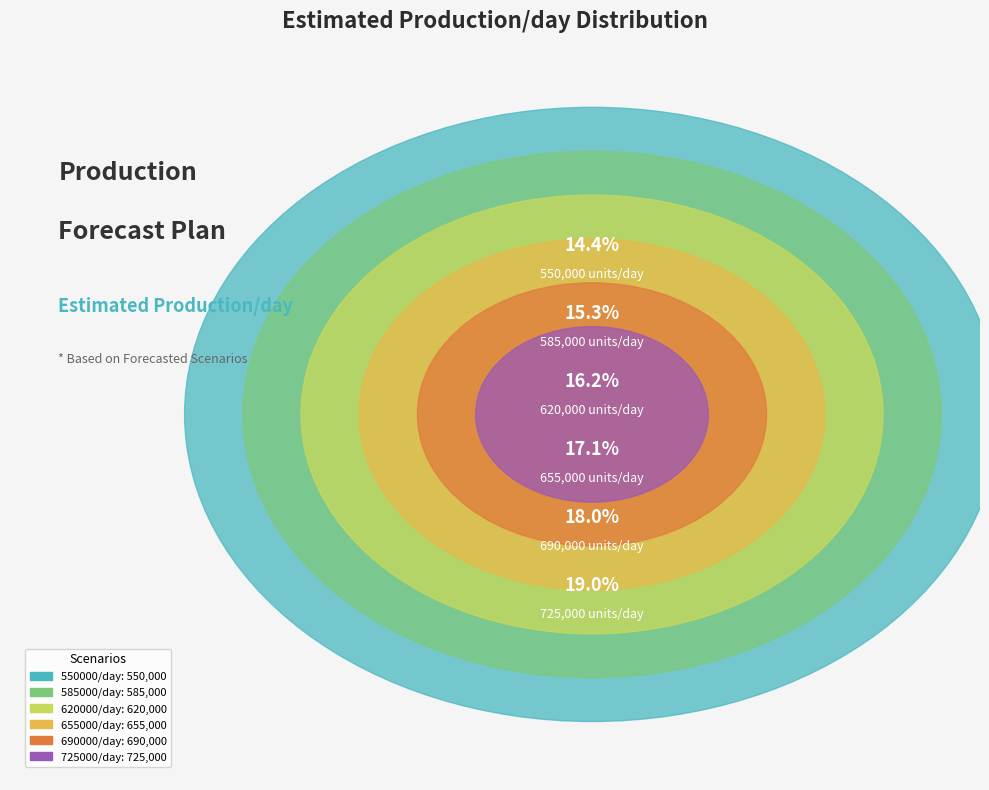

Is the sum of 690000/day and 550000/day greater than half?

No